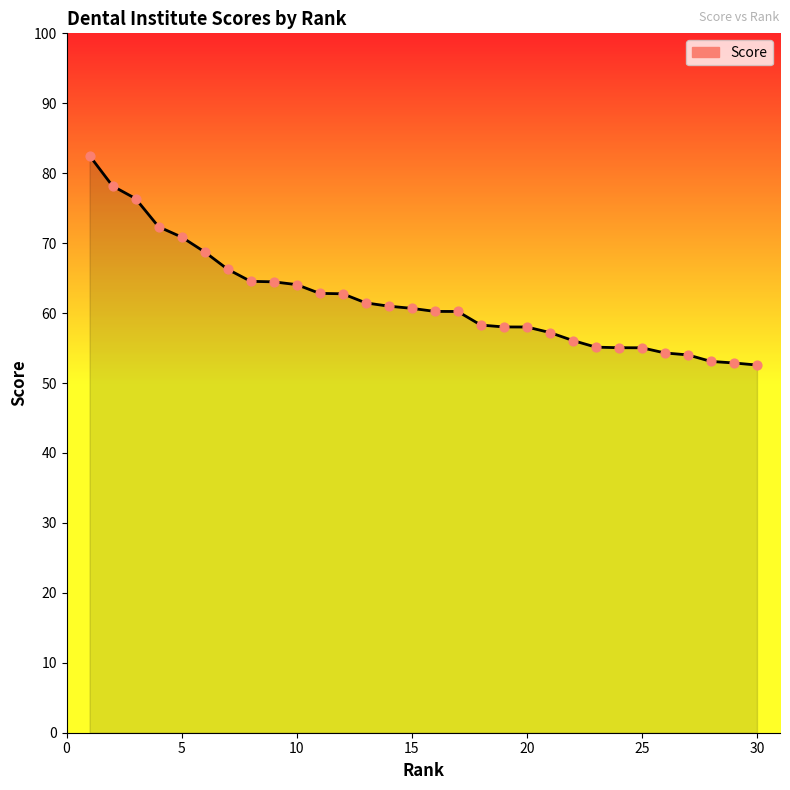

What is the smallest value displayed?

52.6